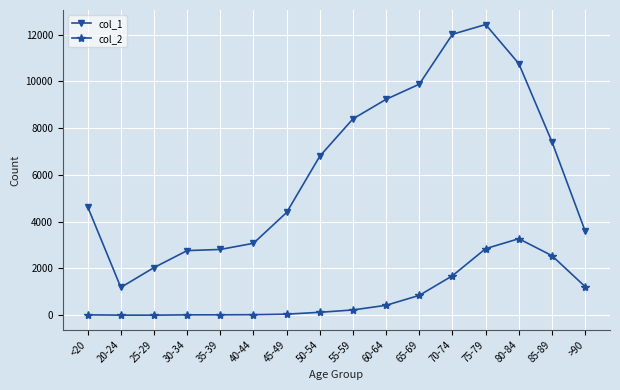

True or false: col_1 has more than 0 interior local peaks.

True